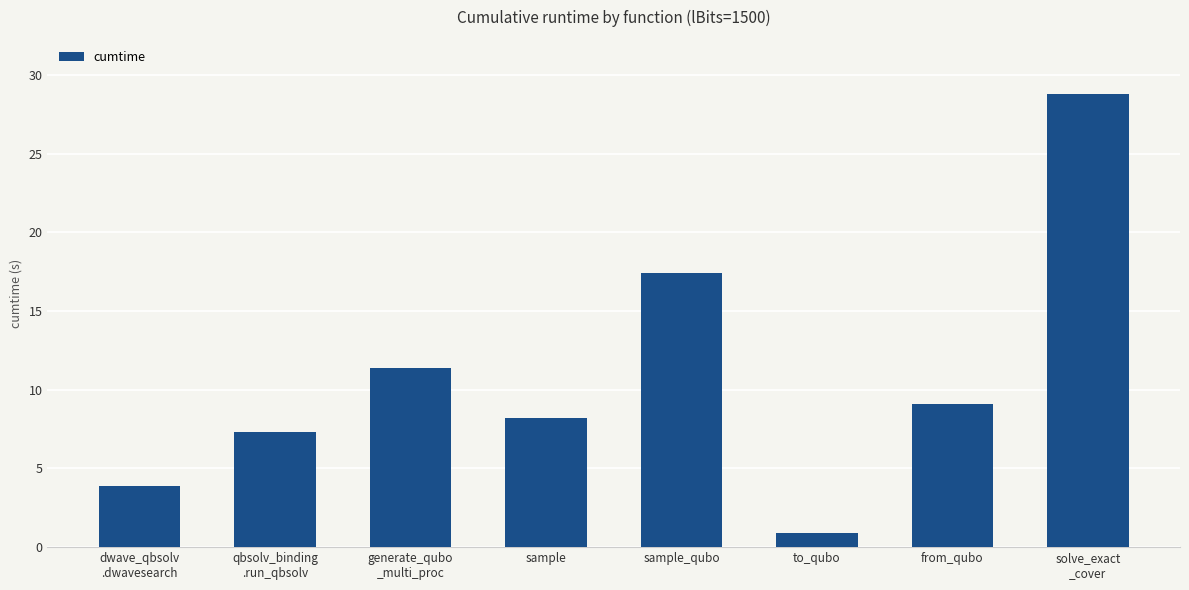

Reading left to right, list all the values displayed in this chart.

dwave_qbsolv
.dwavesearch=3.9	qbsolv_binding
.run_qbsolv=7.3	generate_qubo
_multi_proc=11.4	sample=8.2	sample_qubo=17.4	to_qubo=0.9	from_qubo=9.1	solve_exact
_cover=28.8